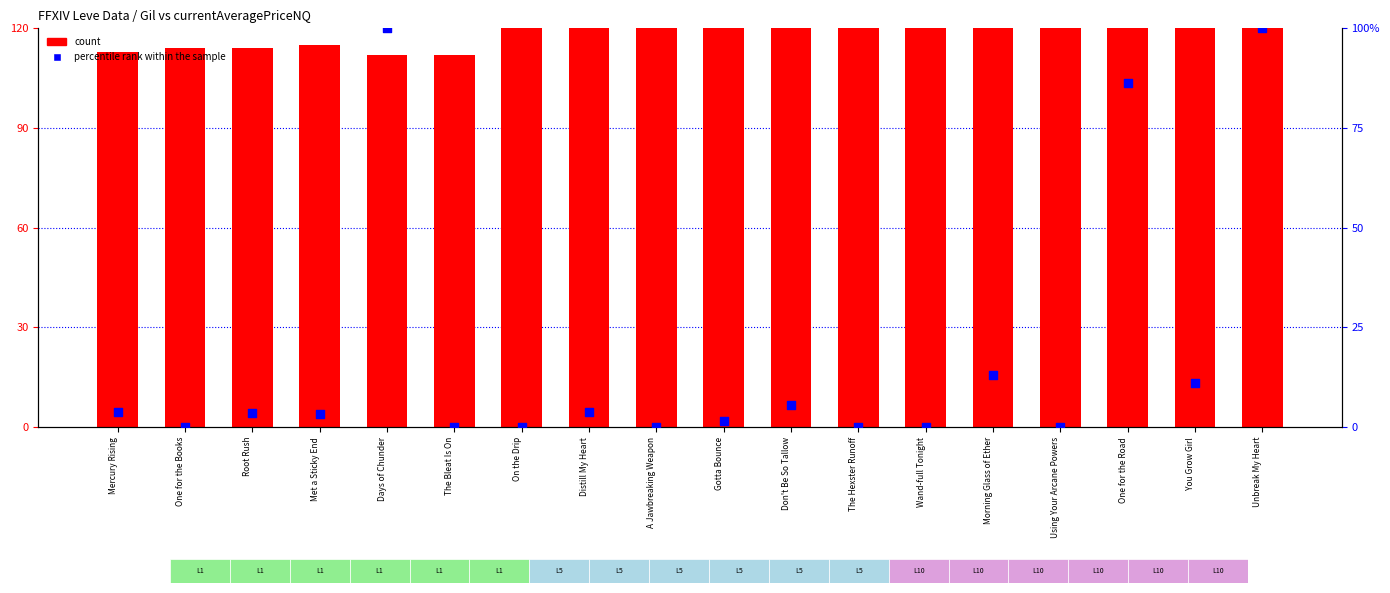

Which series has the widest spread of Y values?

count